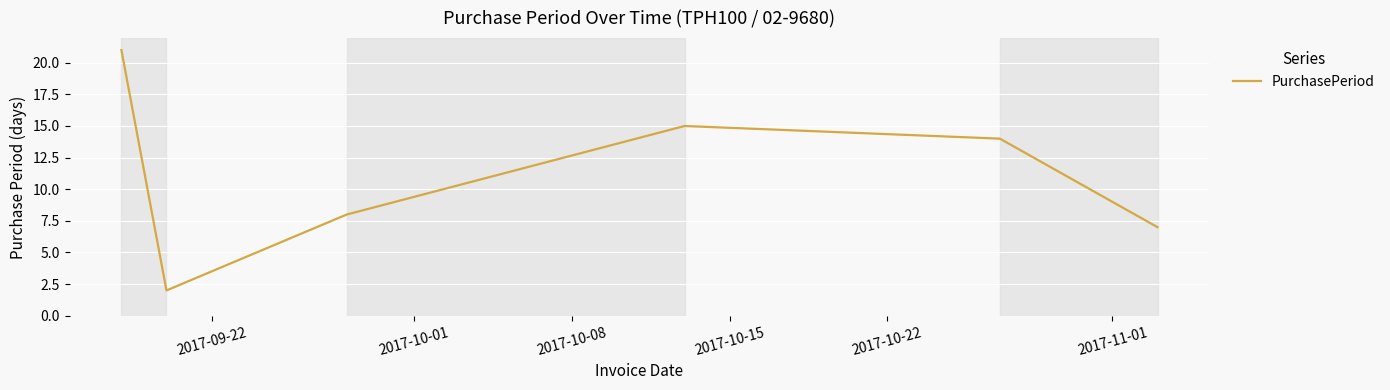

What is the difference between the maximum and minimum values?

19